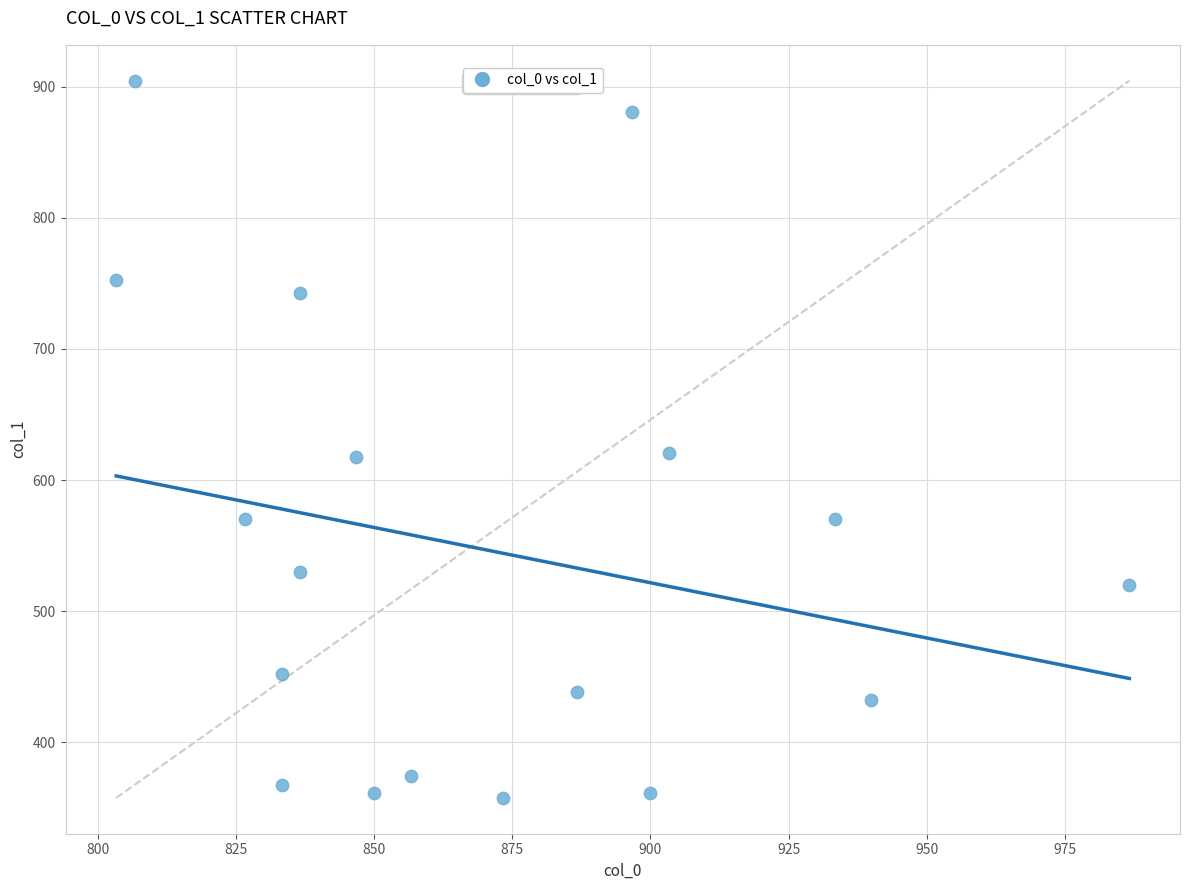

What is the range of X values (max minus min)?

183.3